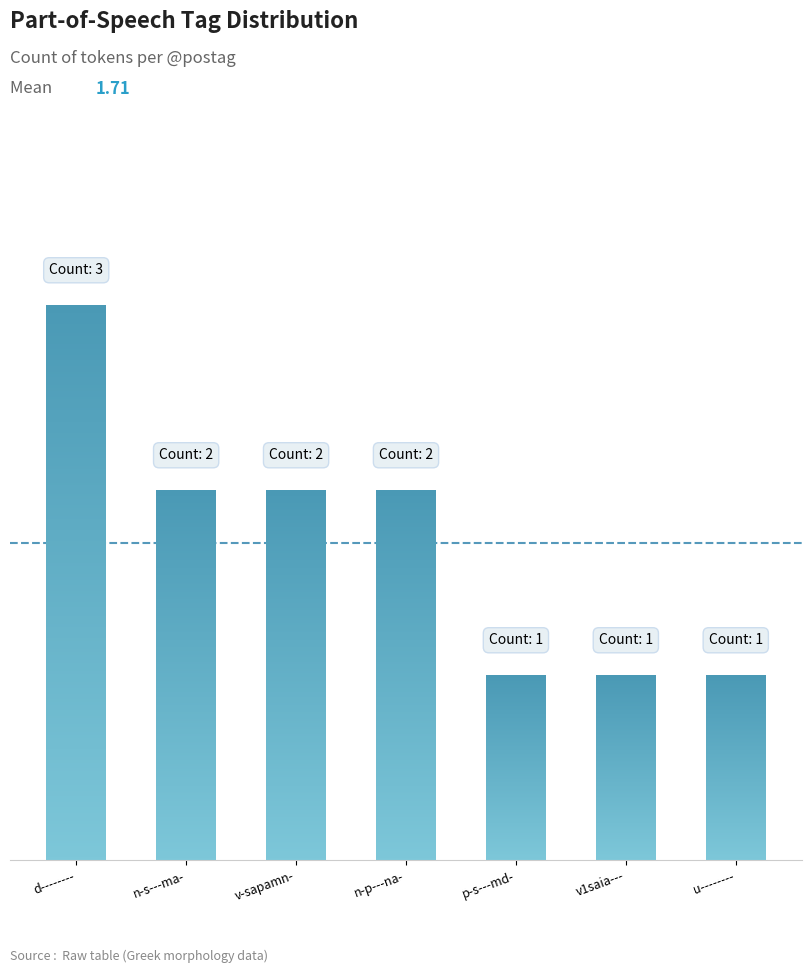

Does the chart contain stacked bars?

No